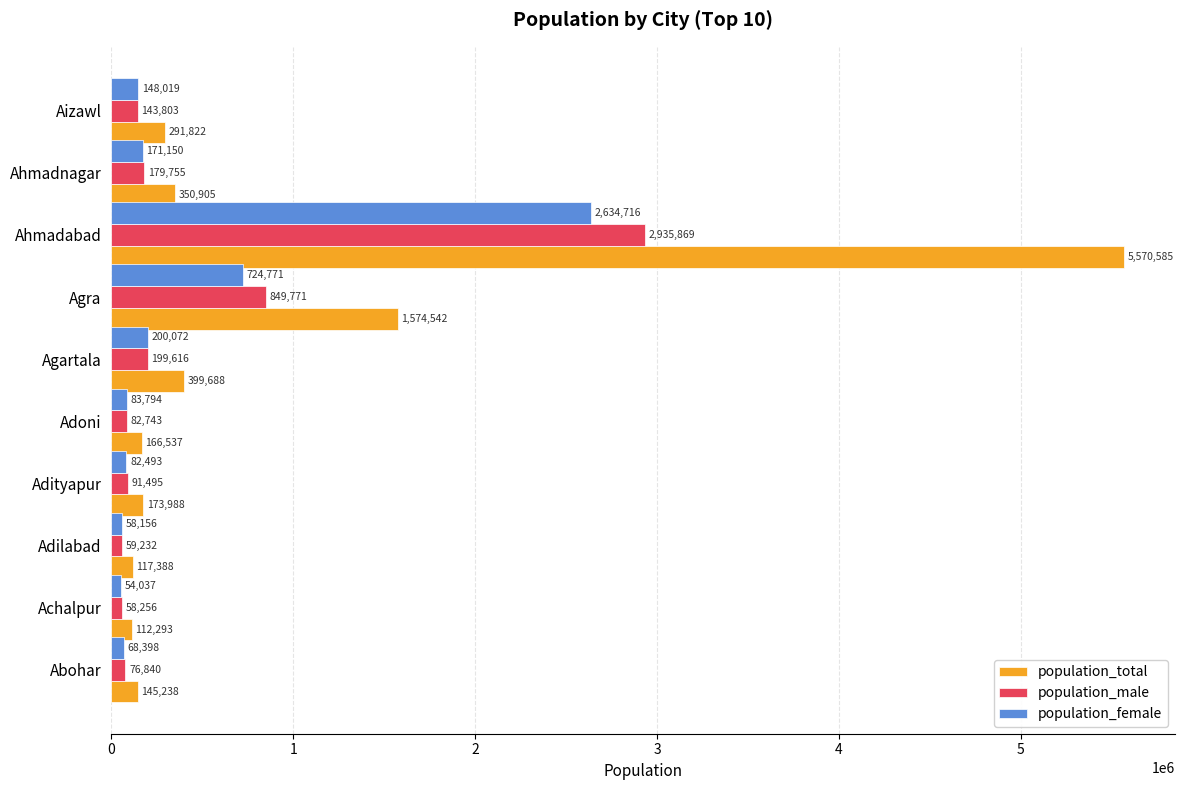

Which label corresponds to the smallest value in the chart?

Achalpur